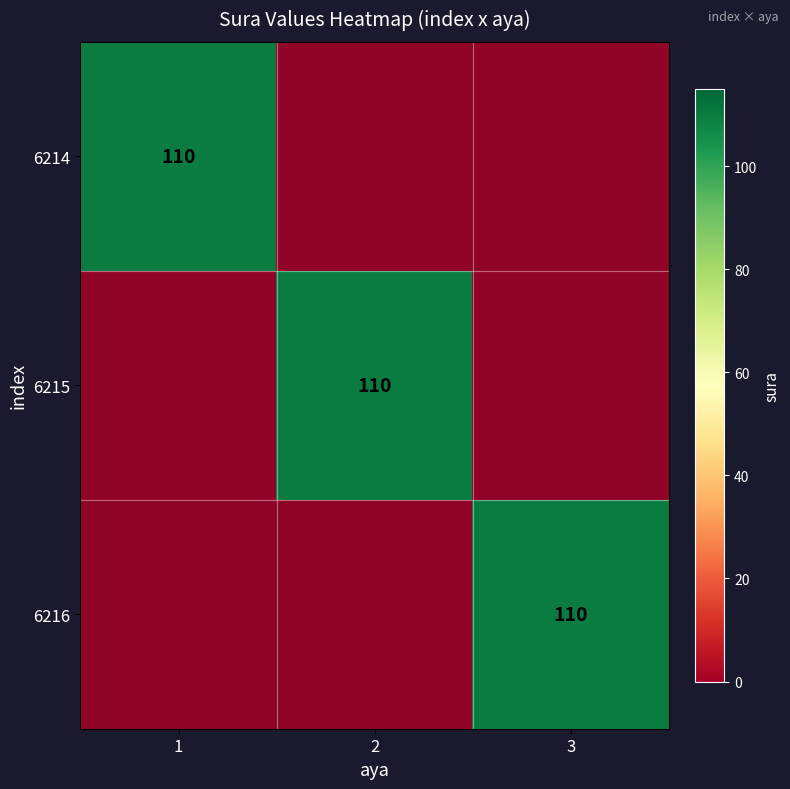

Which has a higher value, 1 or 3?

1